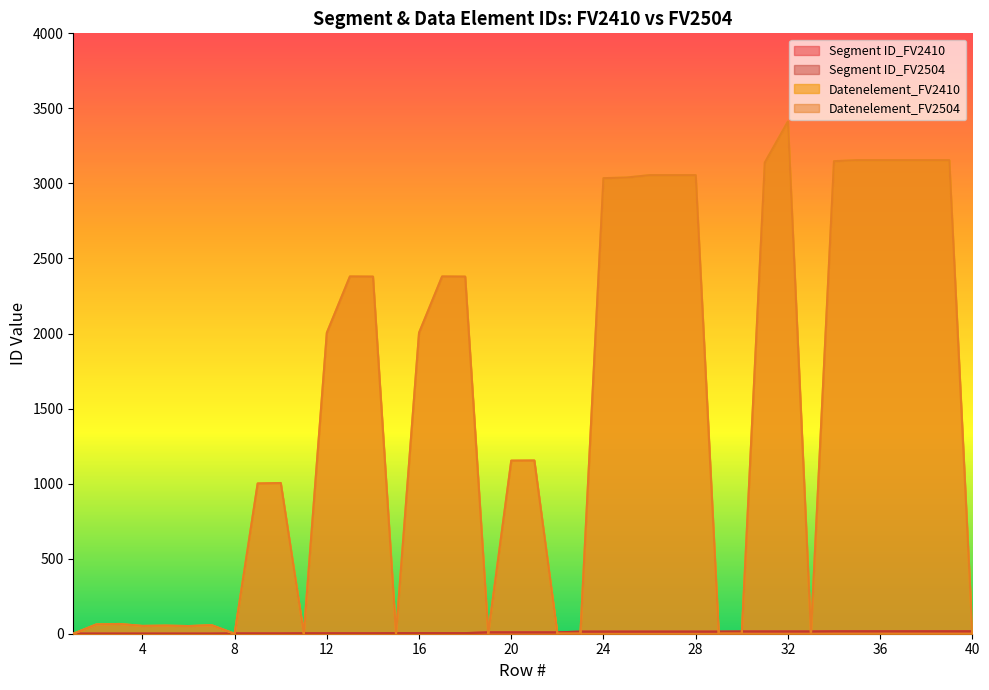

At which category is the sum across all series the highest?

32